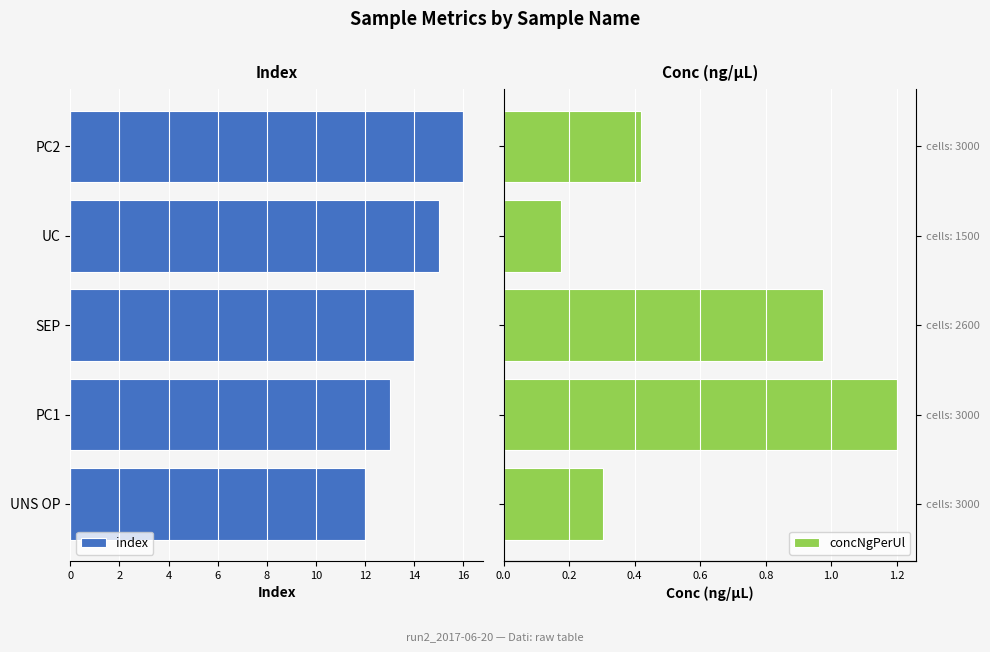

What is the sum of all concNgPerUl values?

3.1